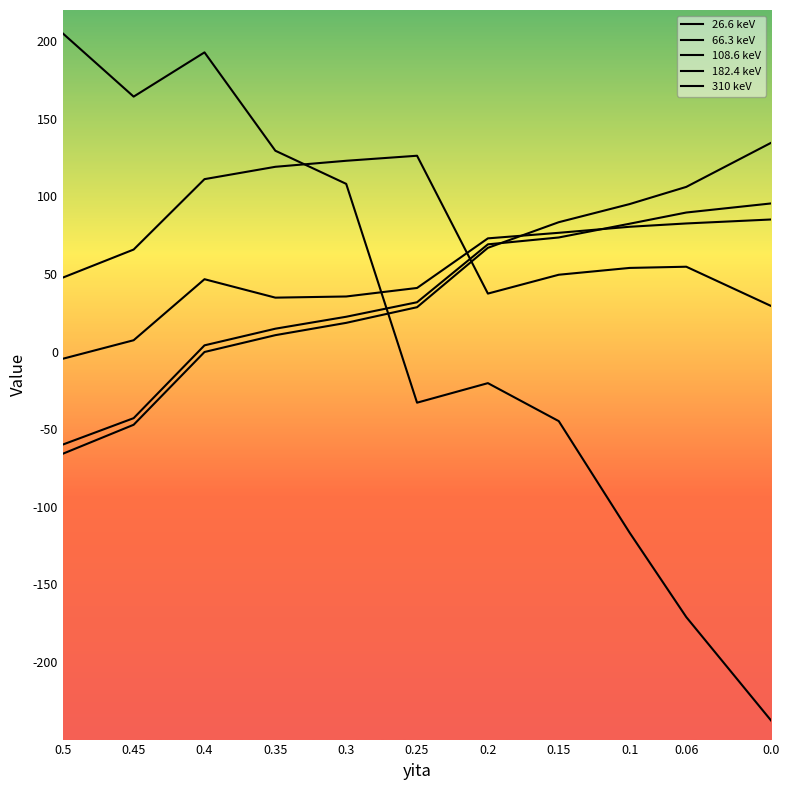

What is the sum of the 310 keV values at 0.45 and 0.1?

47.8